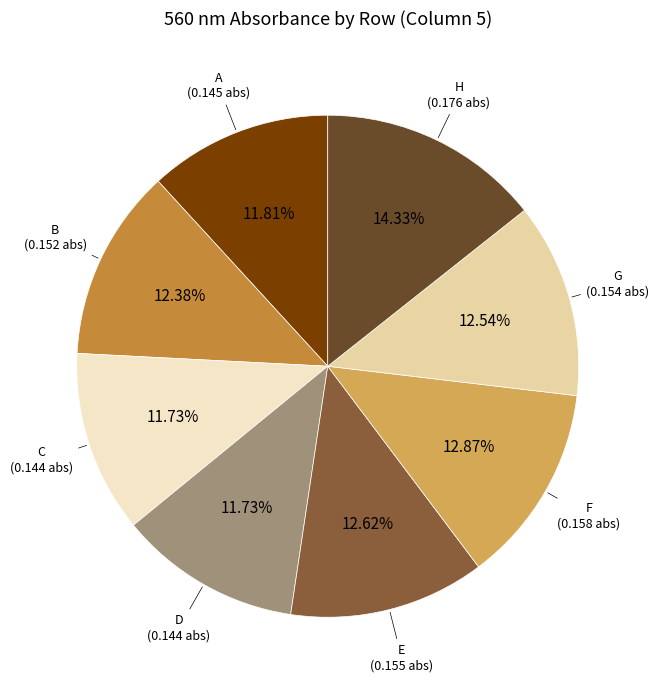

Is there any slice that represents more than half of the pie?

No